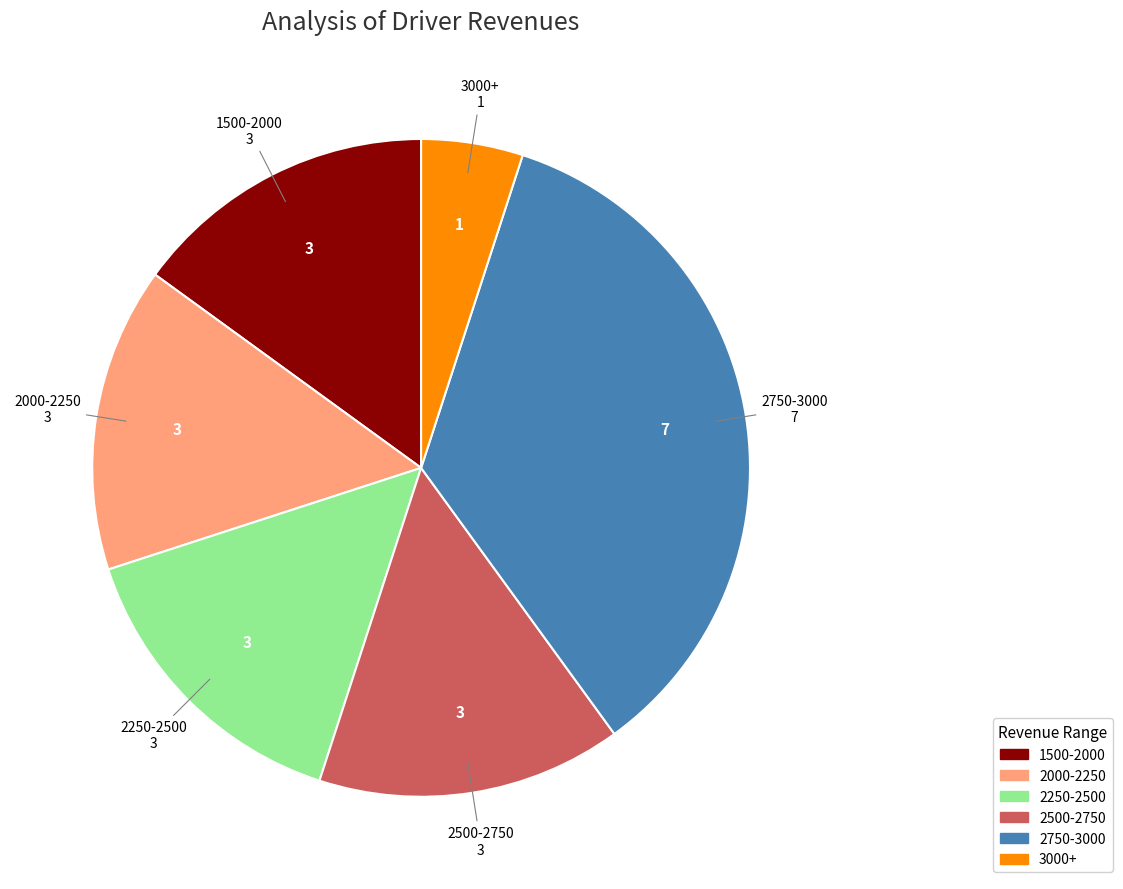

Does any single category account for the majority?

No